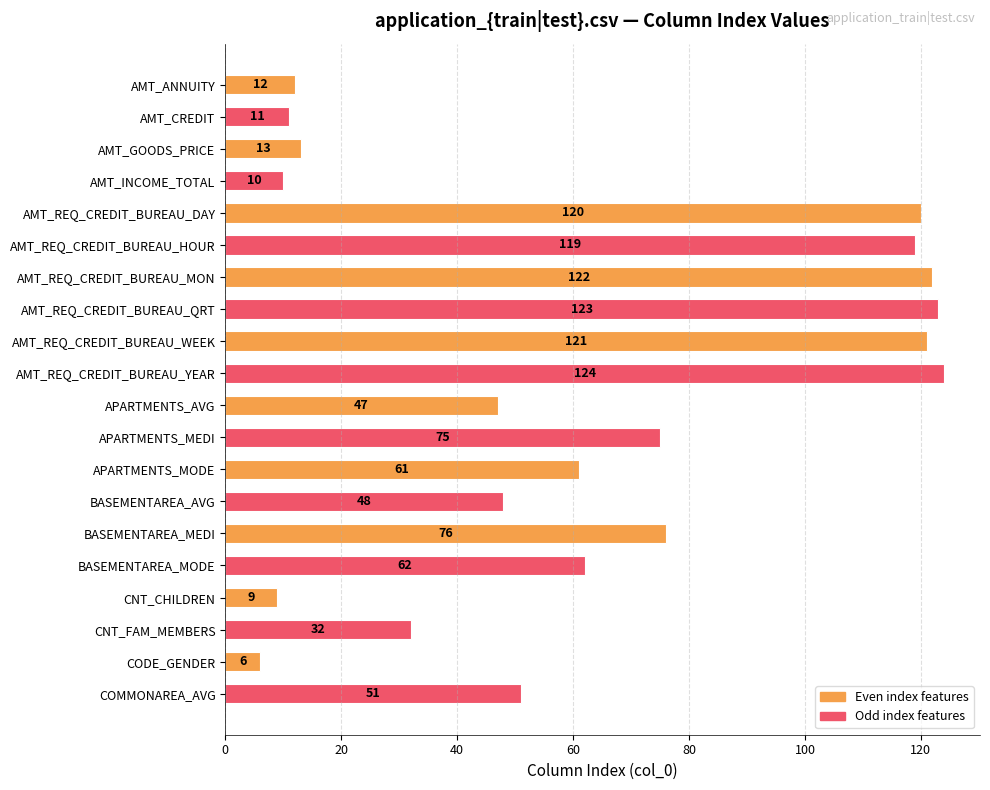

Rank the categories by value from highest to lowest.

AMT_REQ_CREDIT_BUREAU_YEAR, AMT_REQ_CREDIT_BUREAU_QRT, AMT_REQ_CREDIT_BUREAU_MON, AMT_REQ_CREDIT_BUREAU_WEEK, AMT_REQ_CREDIT_BUREAU_DAY, AMT_REQ_CREDIT_BUREAU_HOUR, BASEMENTAREA_MEDI, APARTMENTS_MEDI, BASEMENTAREA_MODE, APARTMENTS_MODE, COMMONAREA_AVG, BASEMENTAREA_AVG, APARTMENTS_AVG, CNT_FAM_MEMBERS, AMT_GOODS_PRICE, AMT_ANNUITY, AMT_CREDIT, AMT_INCOME_TOTAL, CNT_CHILDREN, CODE_GENDER